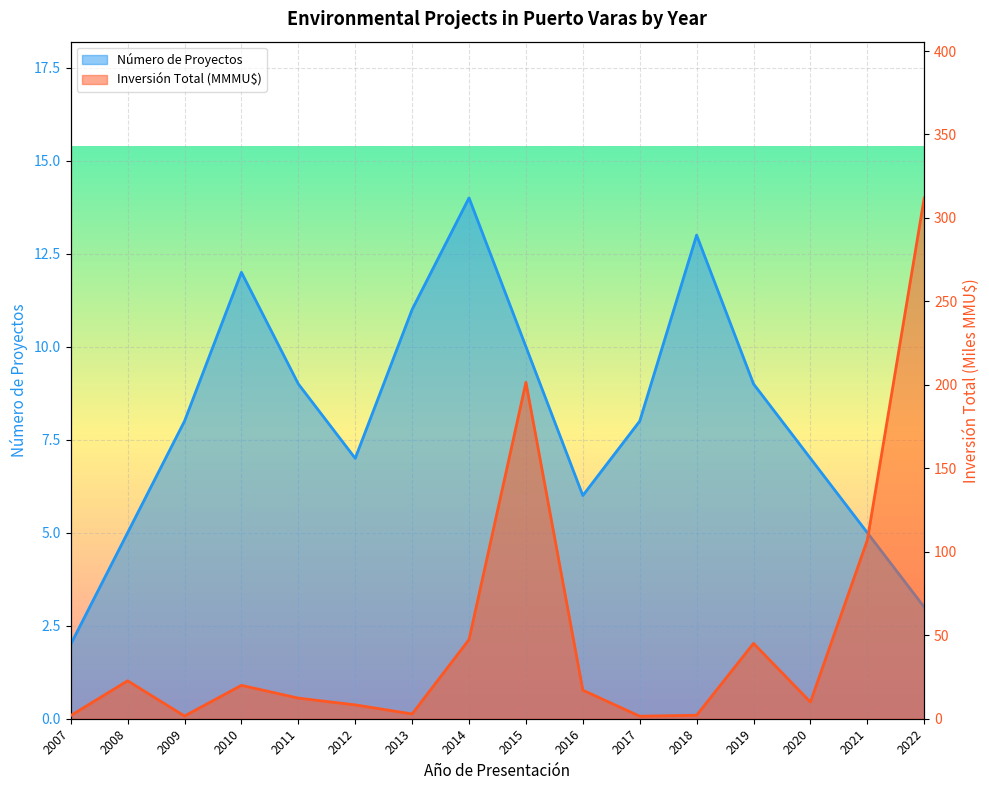

Which category has the highest value across all series?

2022